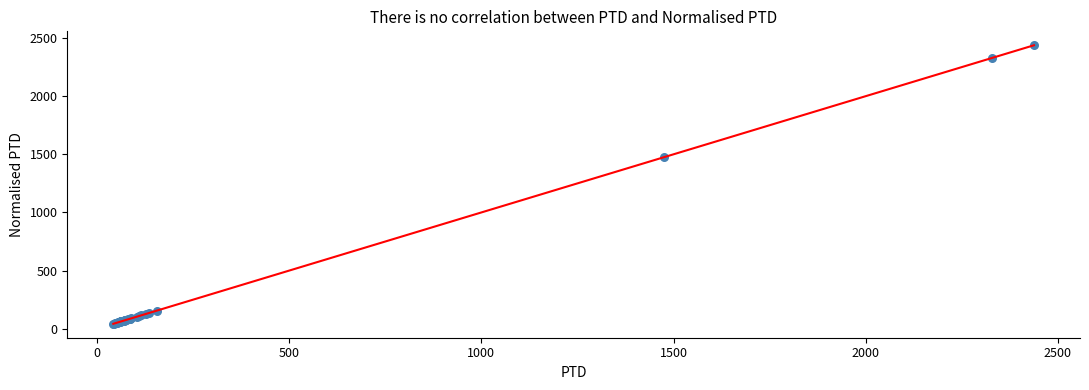

What Y value in the scatter plot is closest to 1240?

1475.2